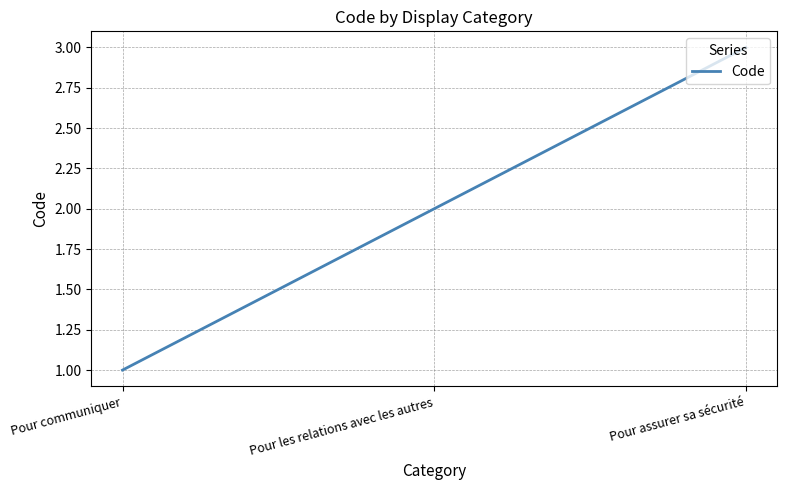

Rank the categories by value from lowest to highest.

Pour communiquer, Pour les relations avec les autres, Pour assurer sa sécurité